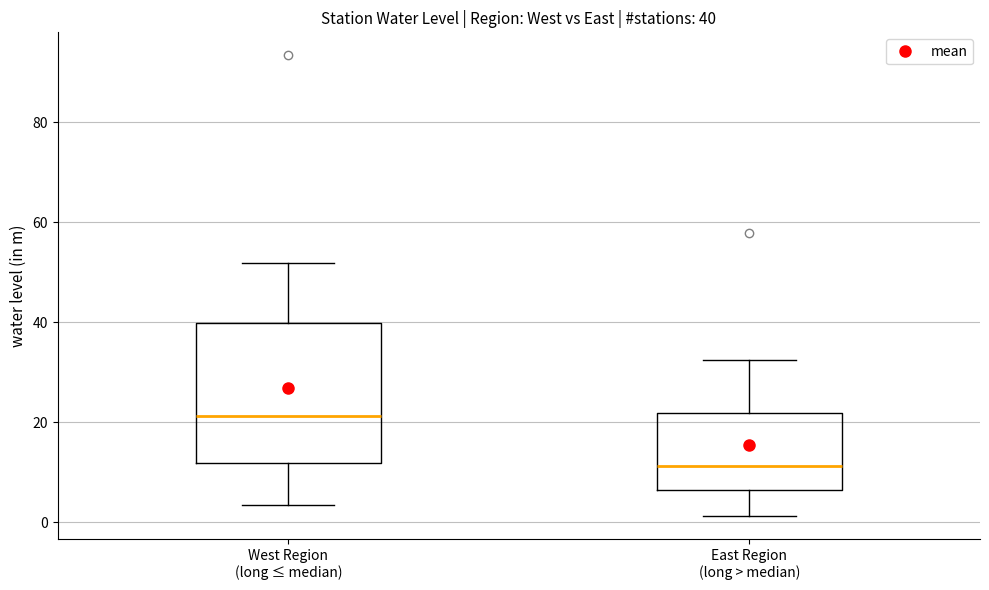

Comparing the boxes themselves (not the whiskers), which one is the tallest?

West Region (long ≤ median)